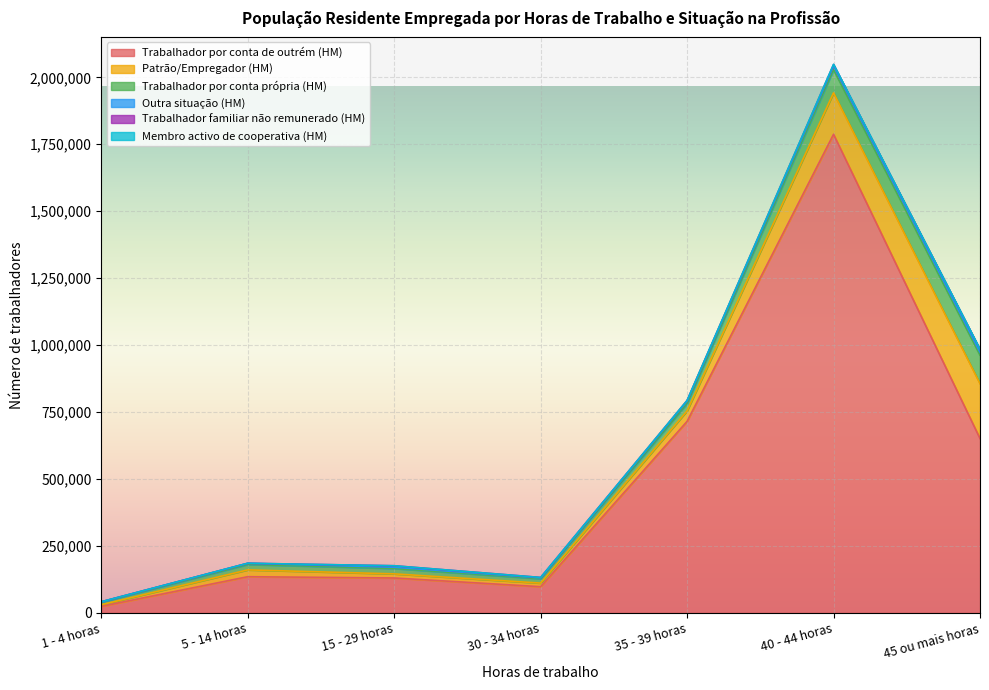

Reading left to right, what are all the values shown in this chart?

Trabalhador por conta de outrém (HM): 24227	134928	130178	97588	715111	1787315	650989
Patrão/Empregador (HM): 6055	25447	15338	13490	39217	154828	204748
Trabalhador por conta própria (HM): 9357	20223	20084	16006	27217	86615	106588
Outra situação (HM): 1656	4458	4799	3455	9577	13955	11451
Trabalhador familiar não remunerado (HM): 0	0	5410	1537	2018	4995	10170
Membro activo de cooperativa (HM): 22	197	97	75	160	920	686